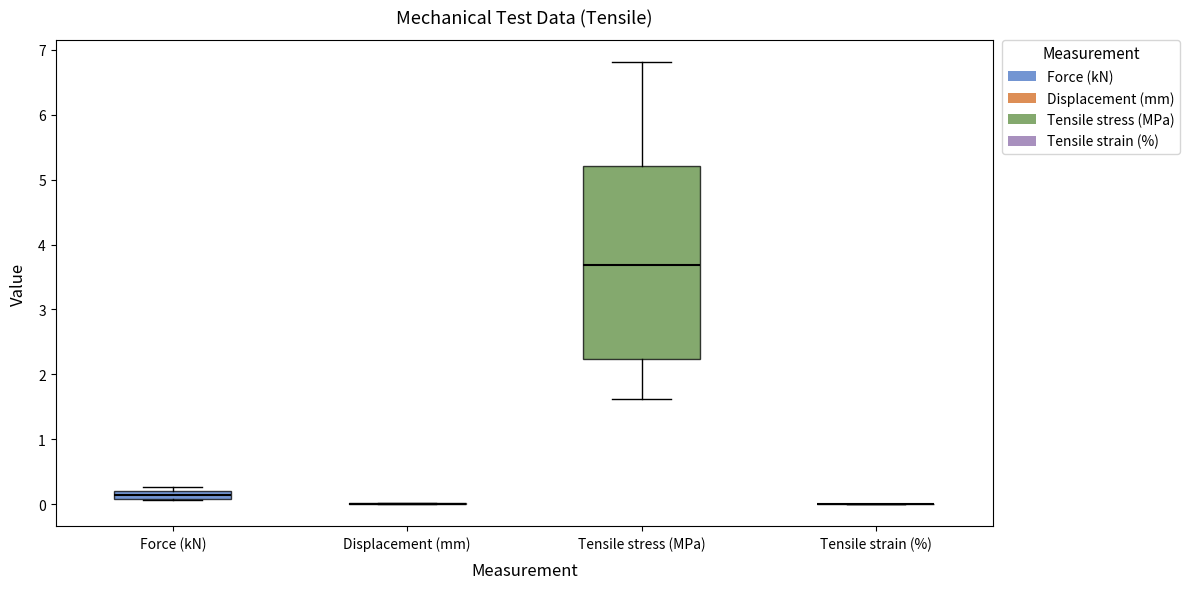

Where is the upper edge of the box for Force (kN) on the y-axis? The values are not printed on the chart, so give them approximately, as read against the axis.

0.2